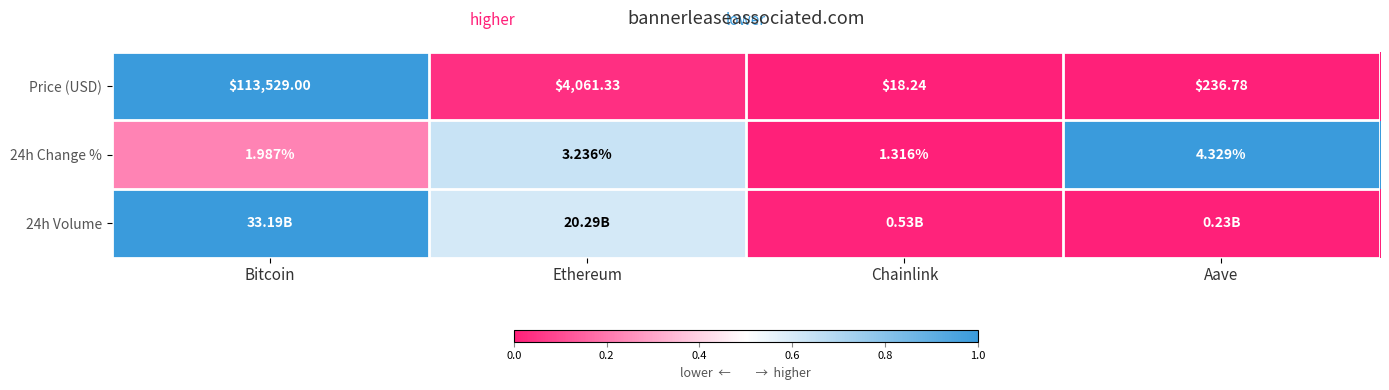

Where does the Price (USD) series first go above 4061?

Bitcoin